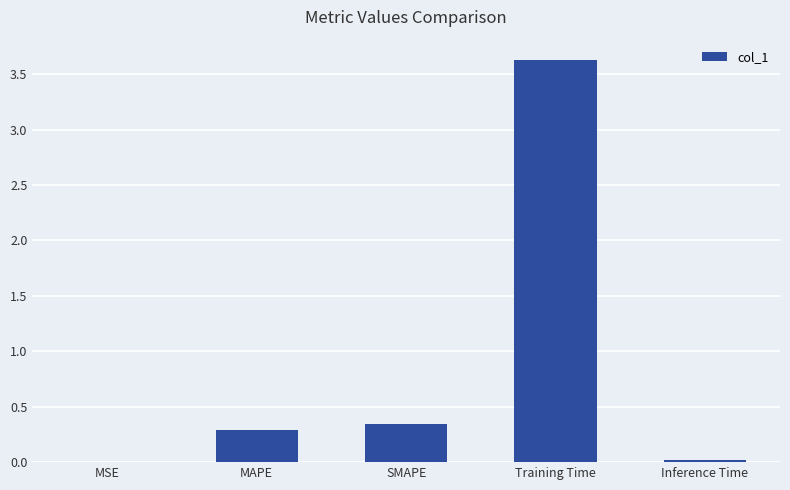

The chart shows a value of 0.5 at SMAPE. True or false?

False